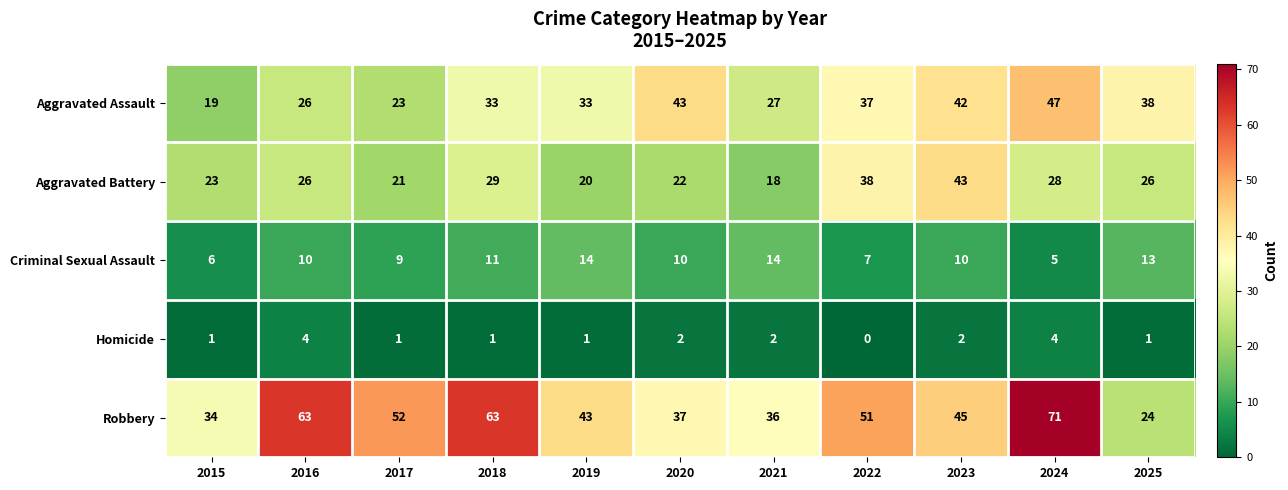

What is the difference between the Robbery values at 2020 and 2024?

34